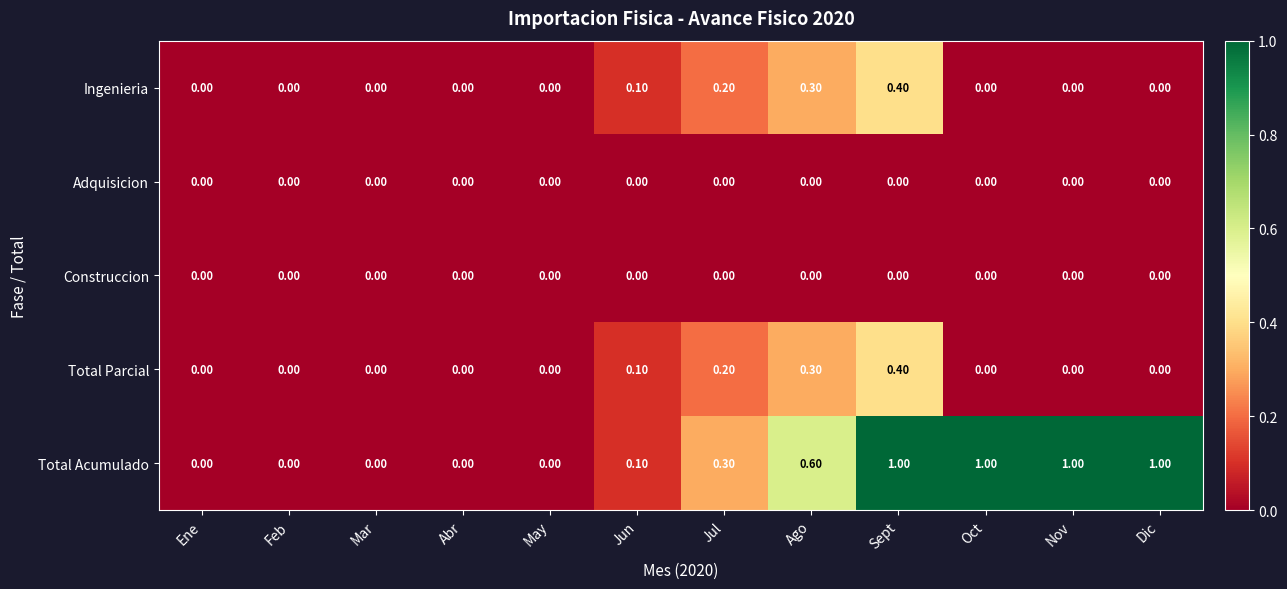

Between Ene and Oct, which series saw the biggest shift?

Total Acumulado